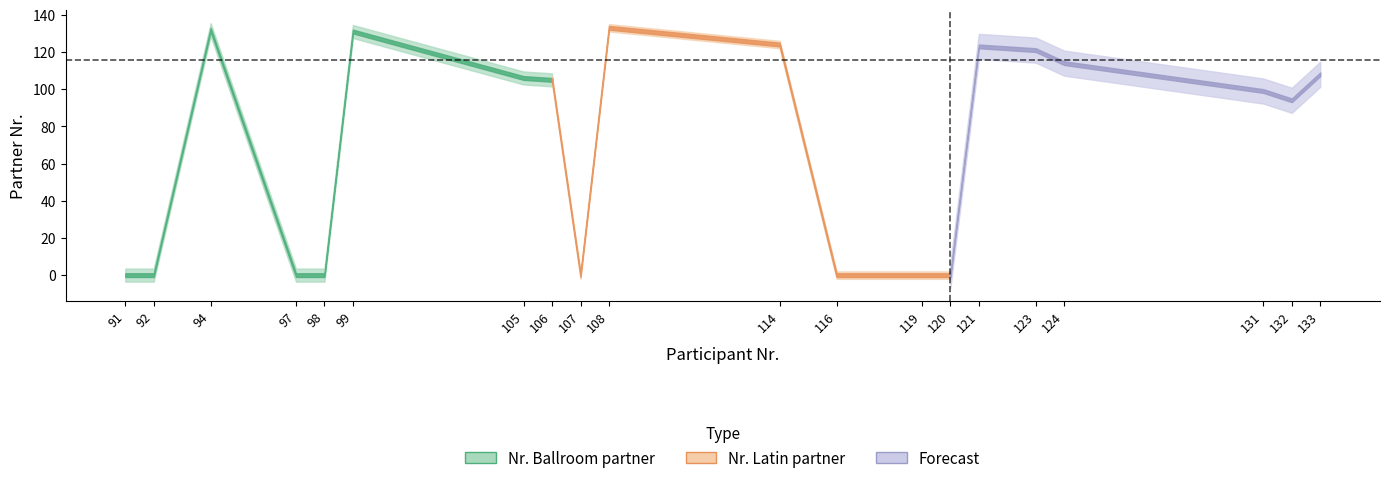

True or false: Nr. Ballroom partner and Nr. Latin partner cross at least once.

False